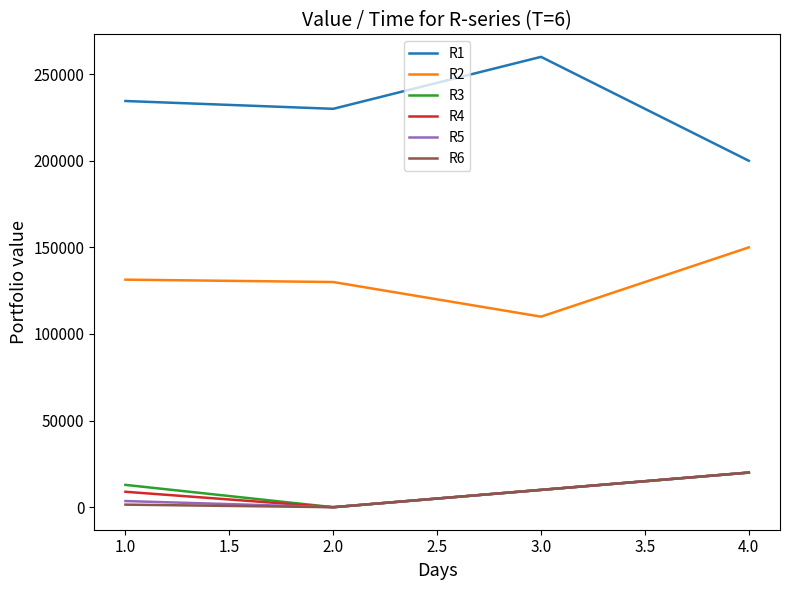

What value does the R2 series have at 2.0?

130000